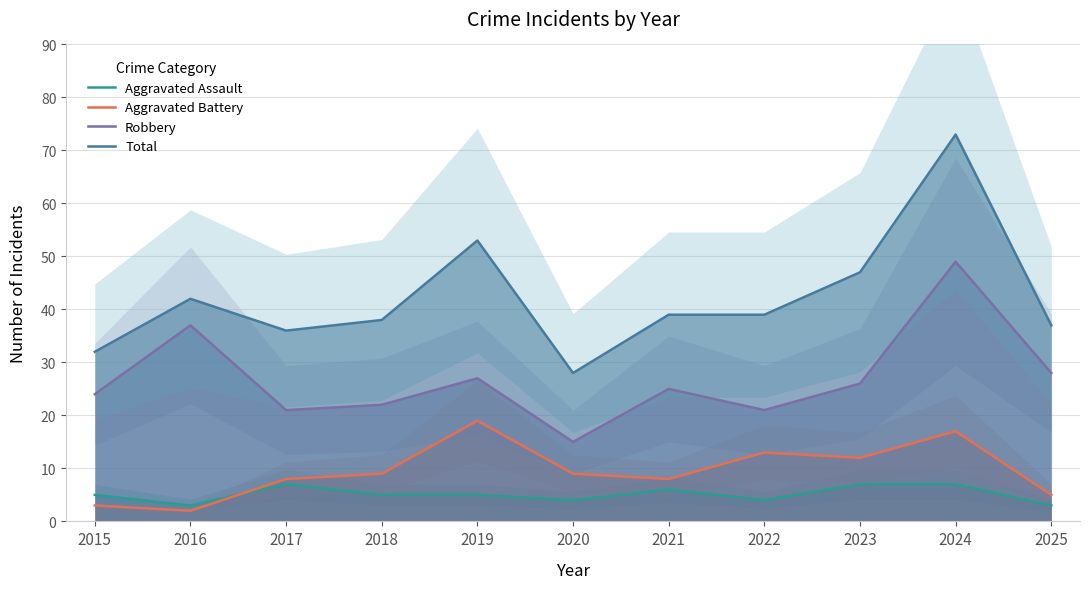

Reading left to right, what are all the values shown in this chart?

Aggravated Assault: 5	3	7	5	5	4	6	4	7	7	3
Aggravated Battery: 3	2	8	9	19	9	8	13	12	17	5
Robbery: 24	37	21	22	27	15	25	21	26	49	28
Total: 32	42	36	38	53	28	39	39	47	73	37